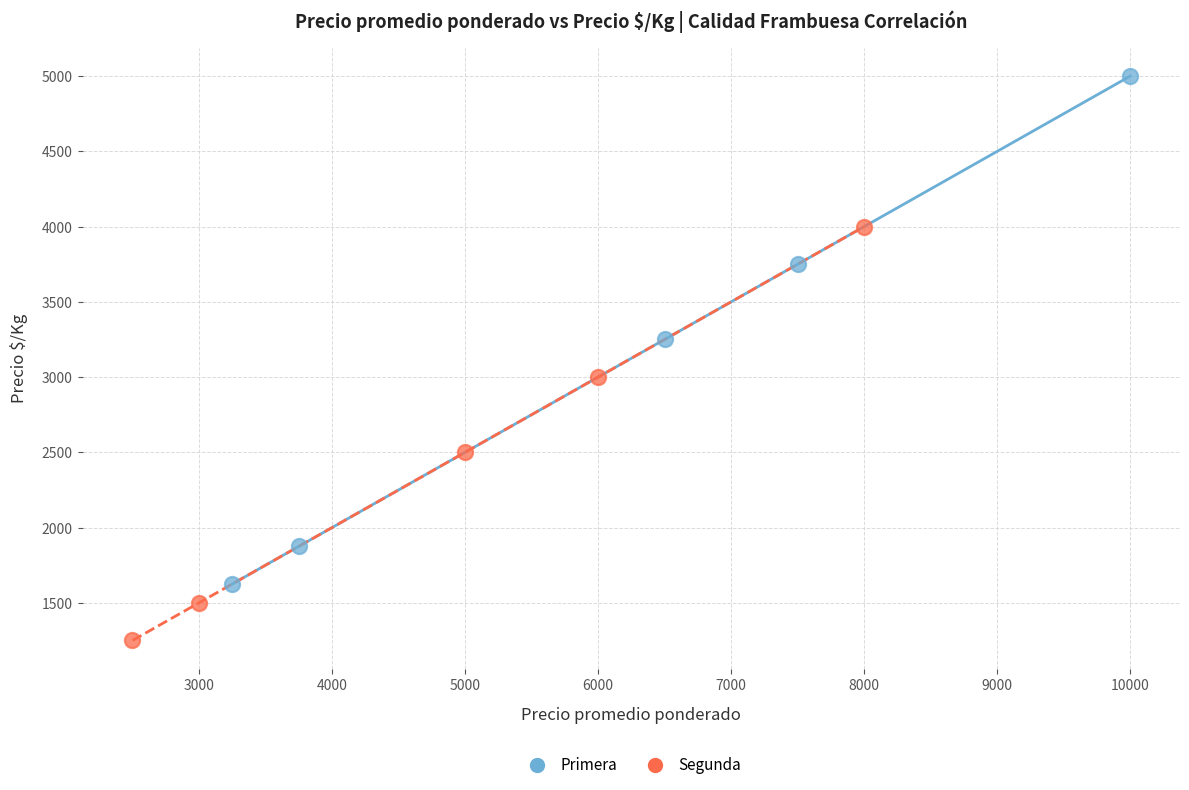

Which series reaches the maximum Y coordinate?

Primera